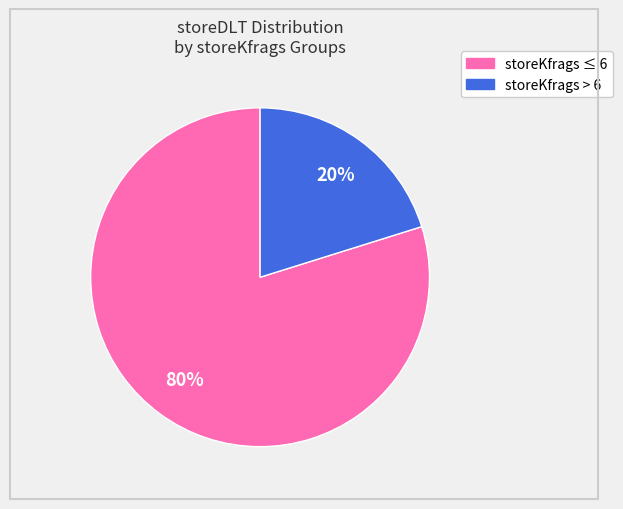

How many segments does this pie chart have?

2